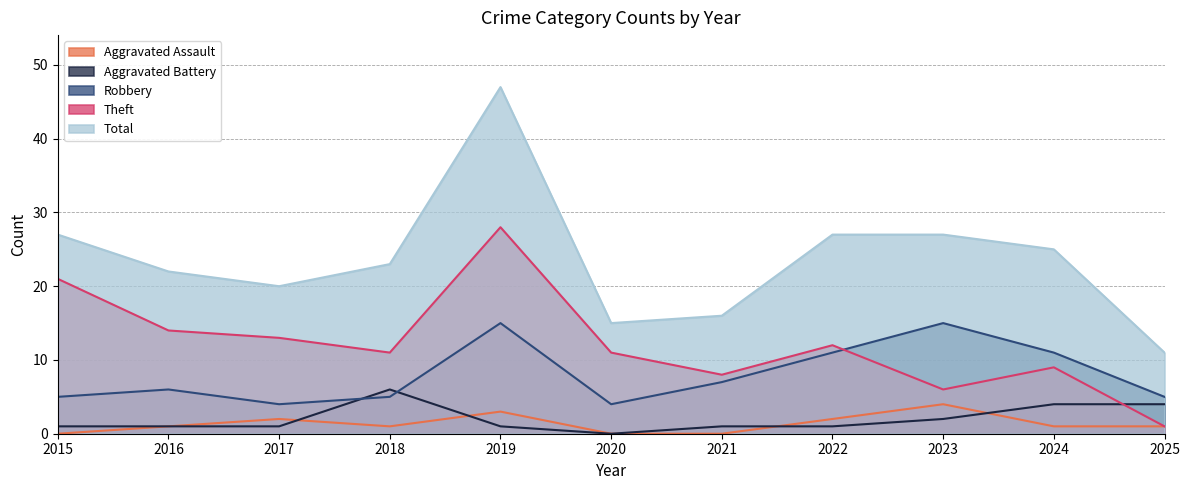

How many categories are shown in the chart?

11